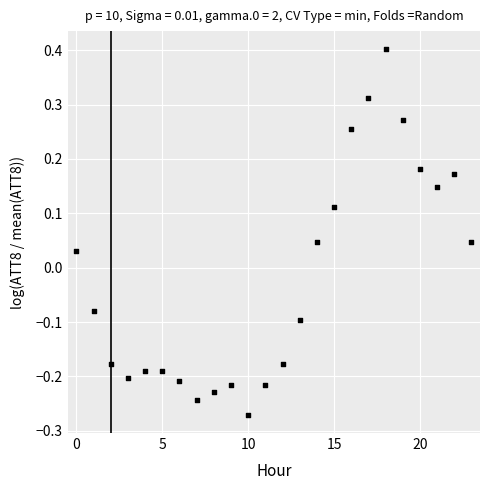

What is the range of Y values (max minus min)?

0.7